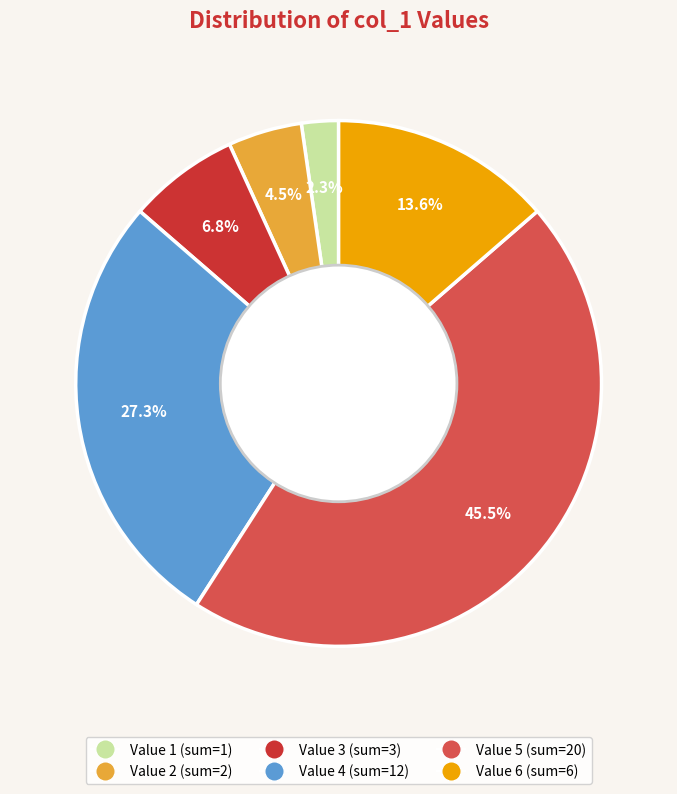

Does any single category account for the majority?

No